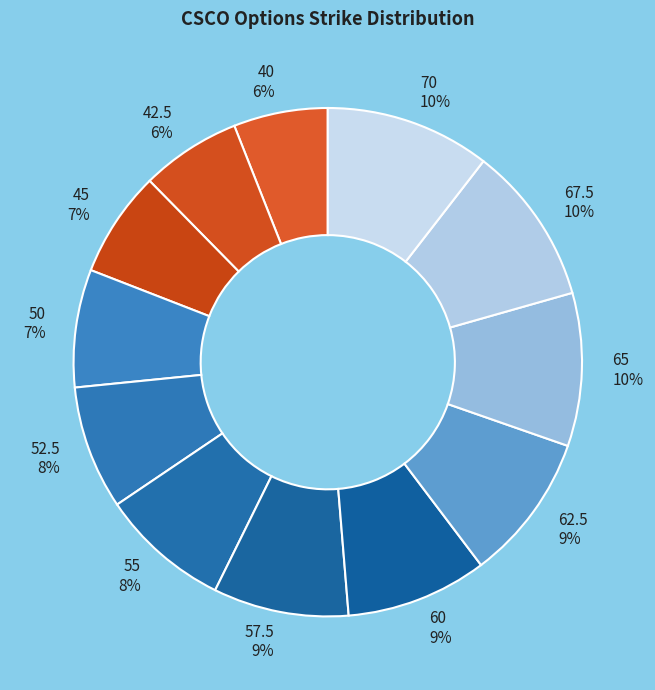

Does 45 account for over 50% of the chart?

No